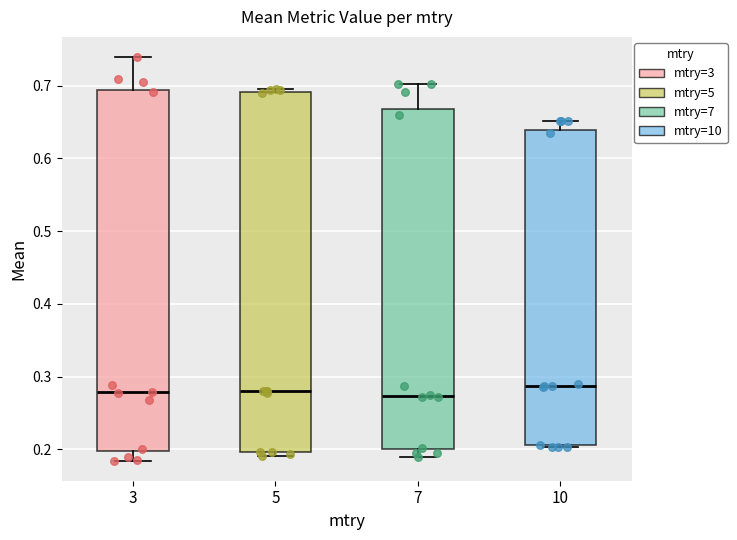

Reading left to right, read every box against the y-axis: the position of its median line, the range the box covers, and the ends of its whiskers. The values are not printed on the chart, so give them approximately, as read against the axis.

3: median 0.28, box 0.20 to 0.69, whiskers 0.18 to 0.74
5: median 0.28, box 0.20 to 0.69, whiskers 0.19 to 0.70
7: median 0.27, box 0.20 to 0.67, whiskers 0.19 to 0.70
10: median 0.29, box 0.21 to 0.64, whiskers 0.20 to 0.65